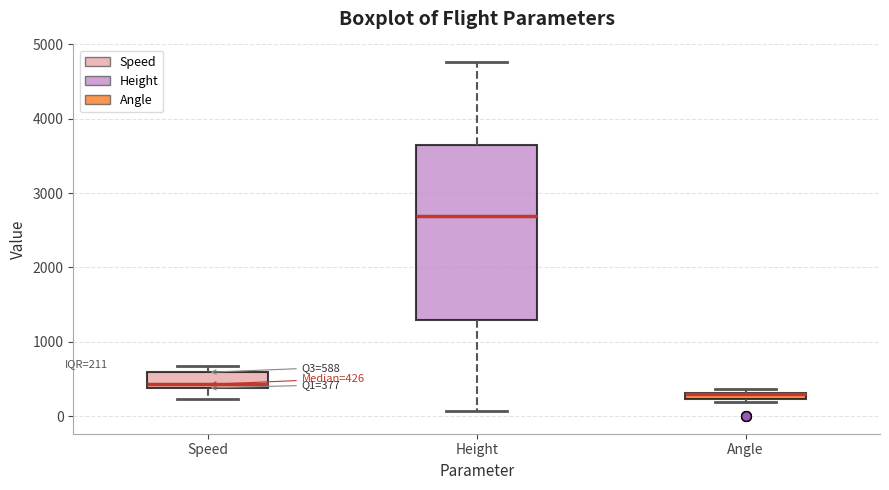

Which box is the tallest, from its lower edge to its upper edge?

Height